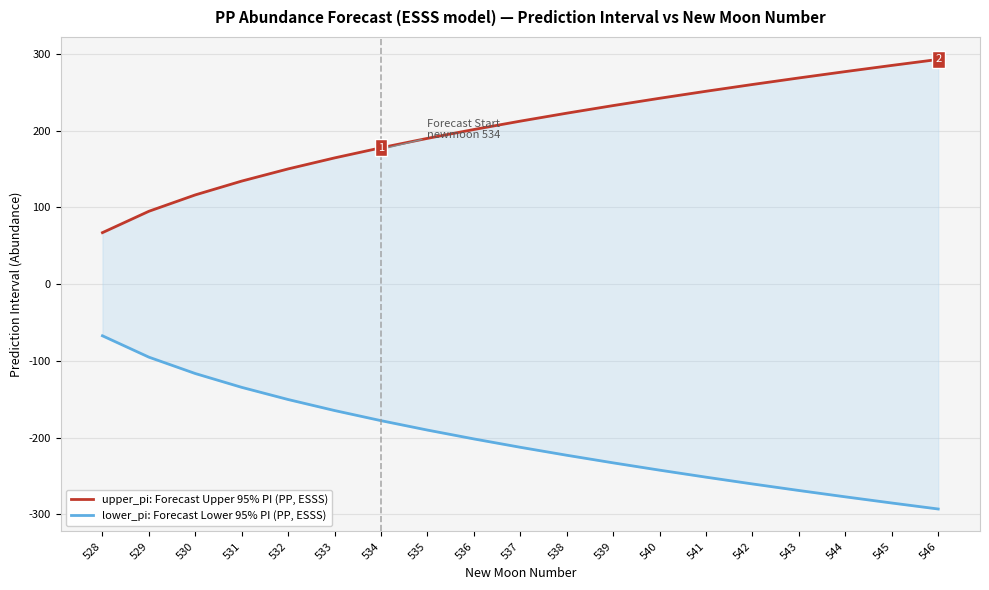

What is the difference between the maximum and minimum values in the lower_pi: Forecast Lower 95% PI (PP, ESSS) series?

225.8